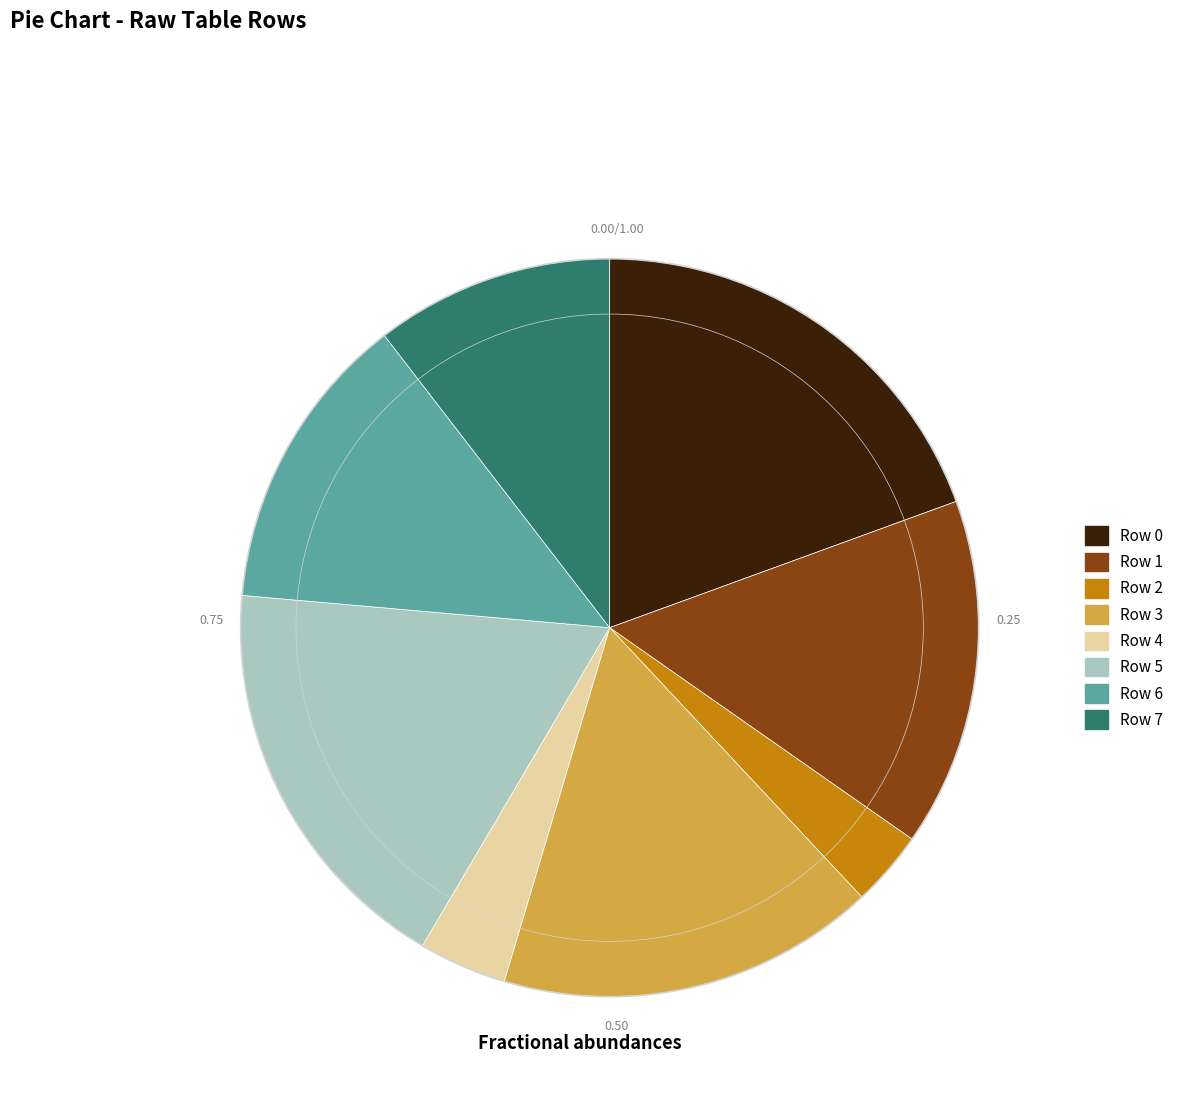

Does Row 0 account for over 50% of the chart?

No